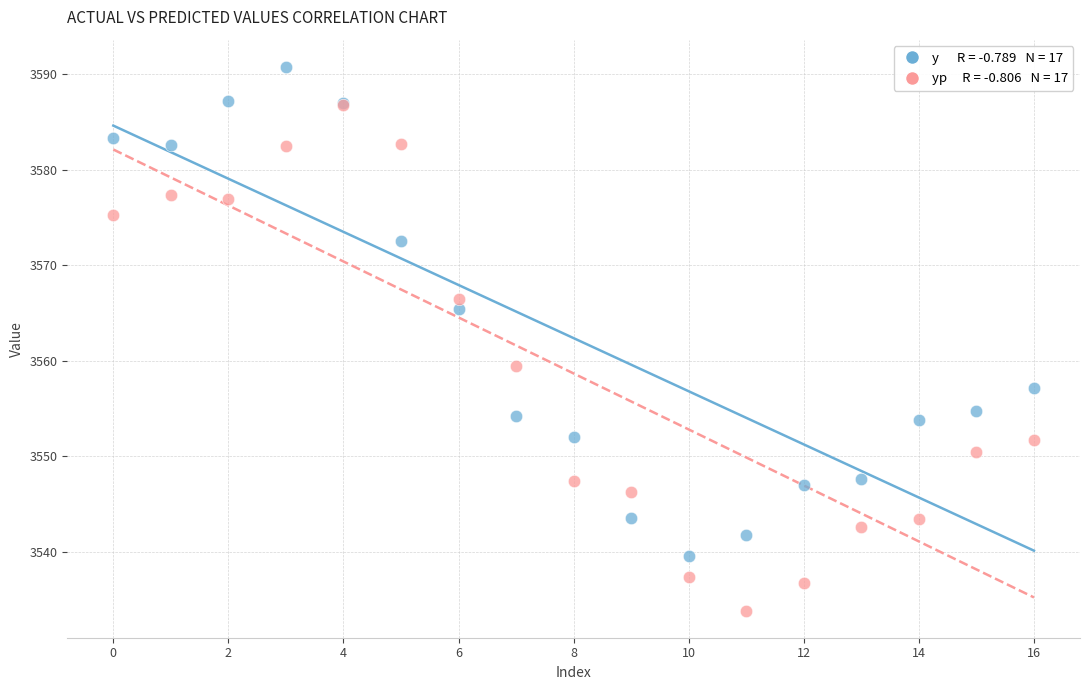

Across all series, what Y value is closest to 3562?

3559.5